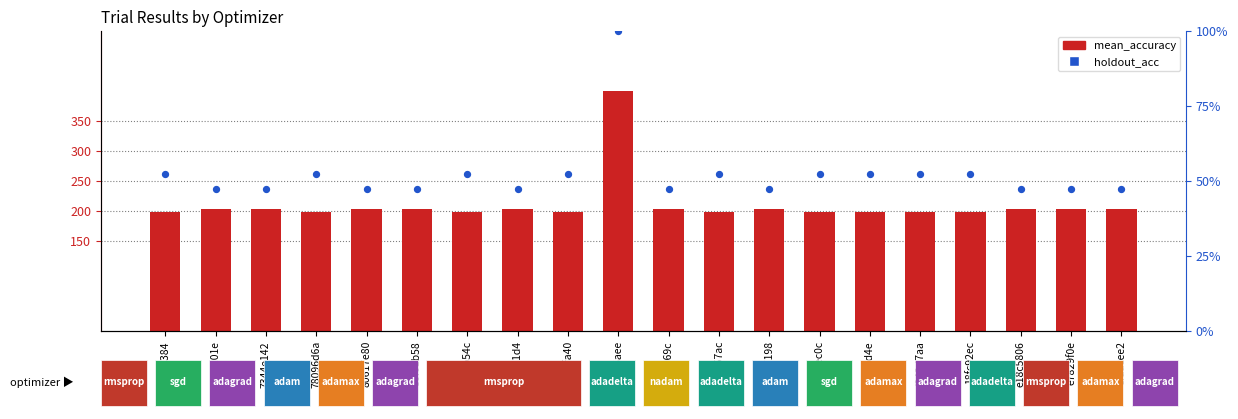

Which series has the largest total across all categories?

mean_accuracy